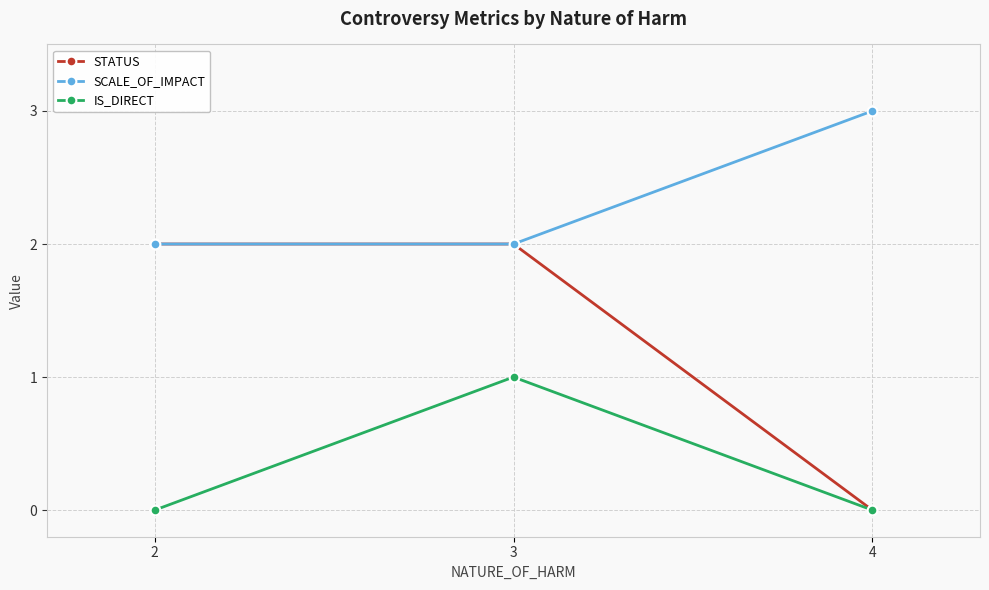

How many lines are shown in the chart?

3